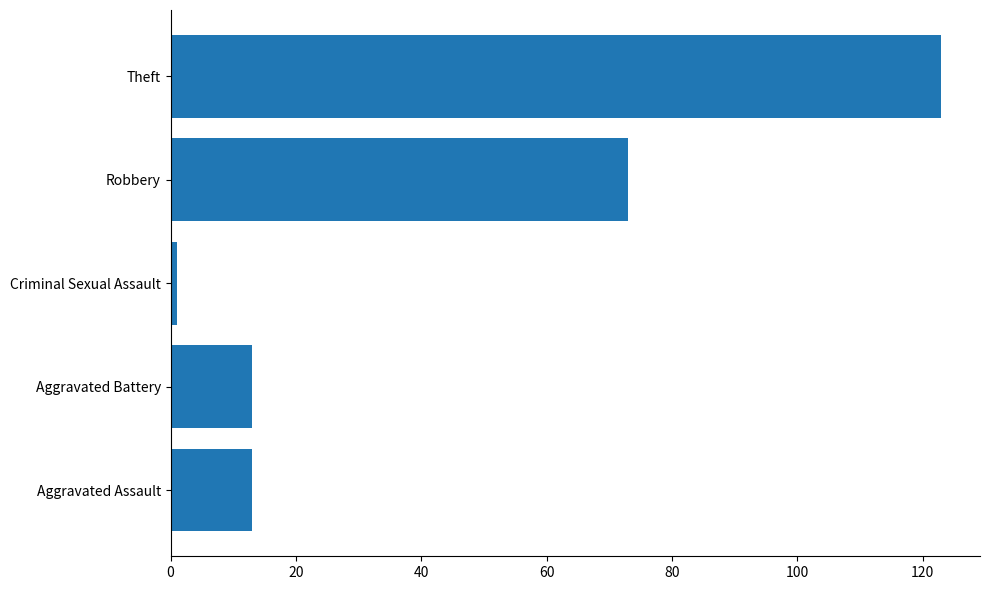

Reading bottom to top, list all the values displayed in this chart.

Aggravated Assault=13	Aggravated Battery=13	Criminal Sexual Assault=1	Robbery=73	Theft=123